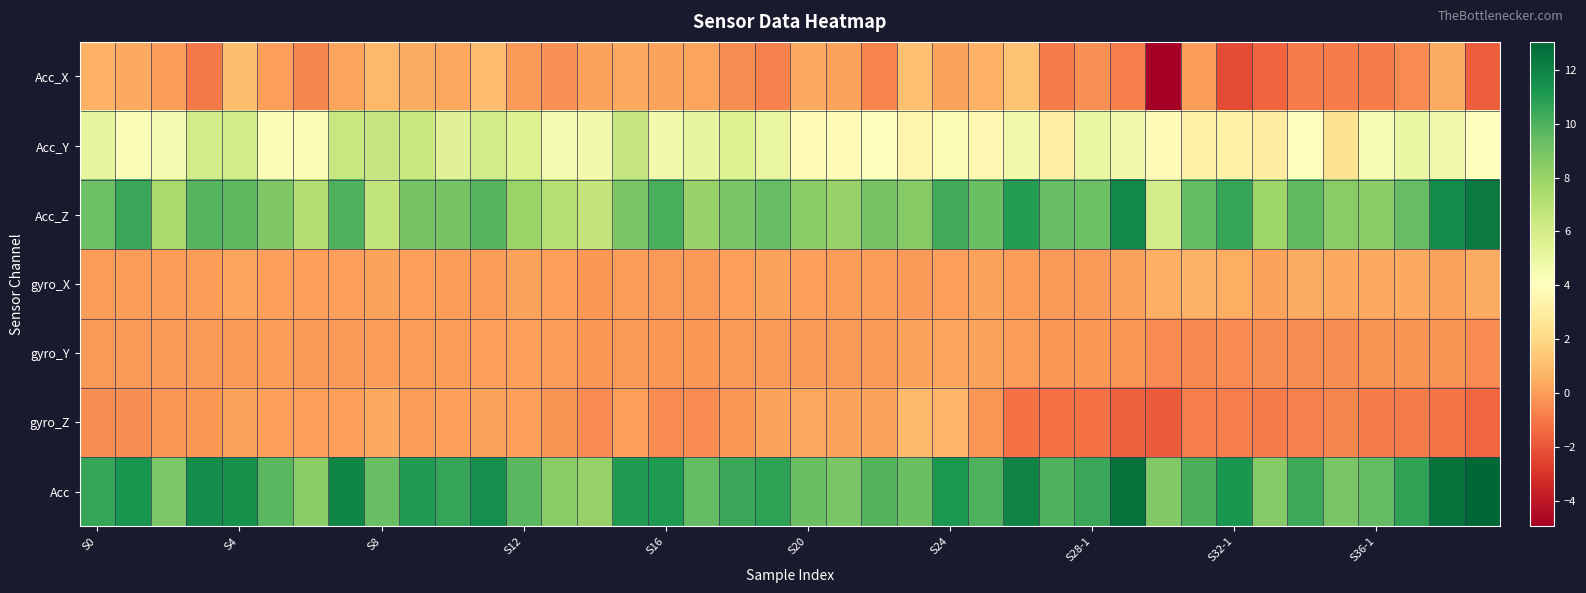

Count the number of categories in the chart.

40